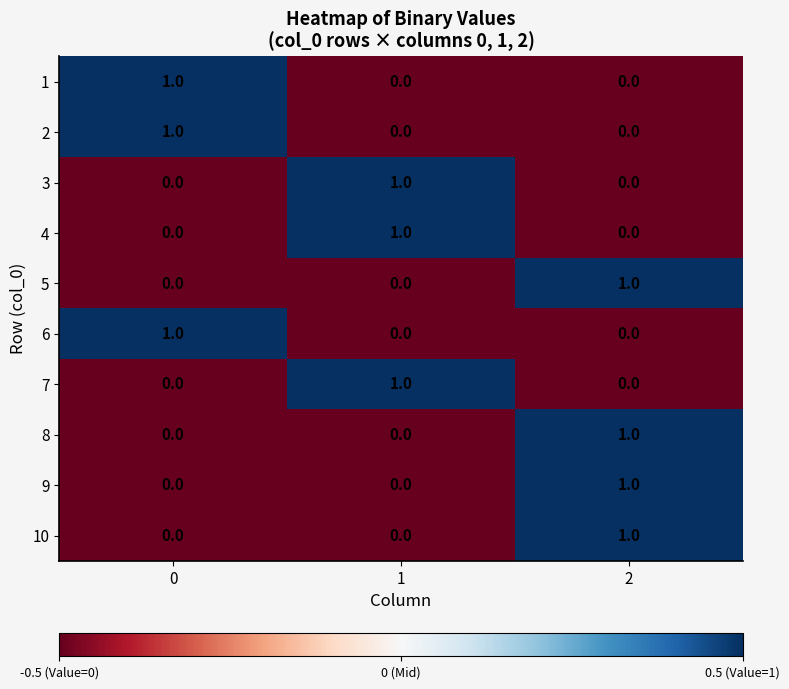

Reading right to left, transcribe all the data shown in this chart.

1: 0	0	1
2: 0	0	1
3: 0	1	0
4: 0	1	0
5: 1	0	0
6: 0	0	1
7: 0	1	0
8: 1	0	0
9: 1	0	0
10: 1	0	0